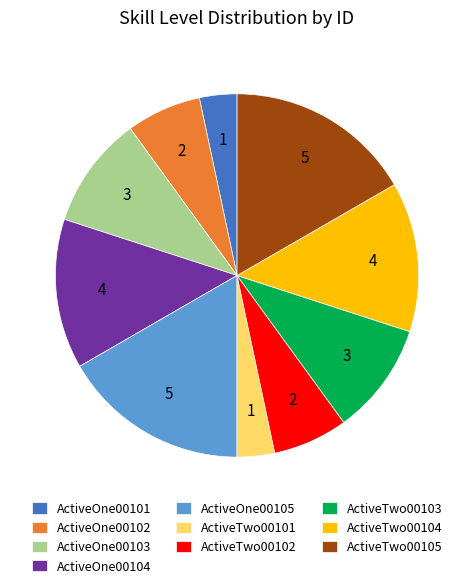

What is the ratio of the value at ActiveTwo00103 to the value at ActiveTwo00104?

0.8